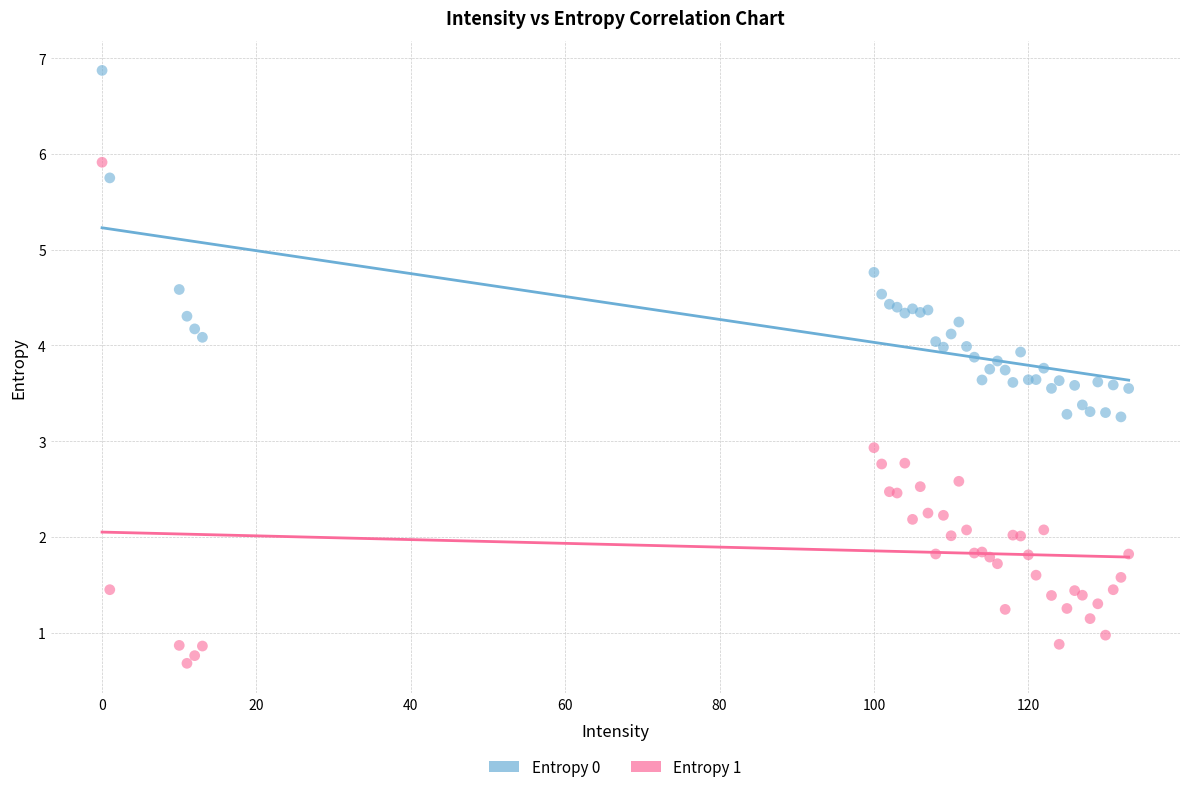

What are all the series names shown in the legend?

Entropy 0, Entropy 1